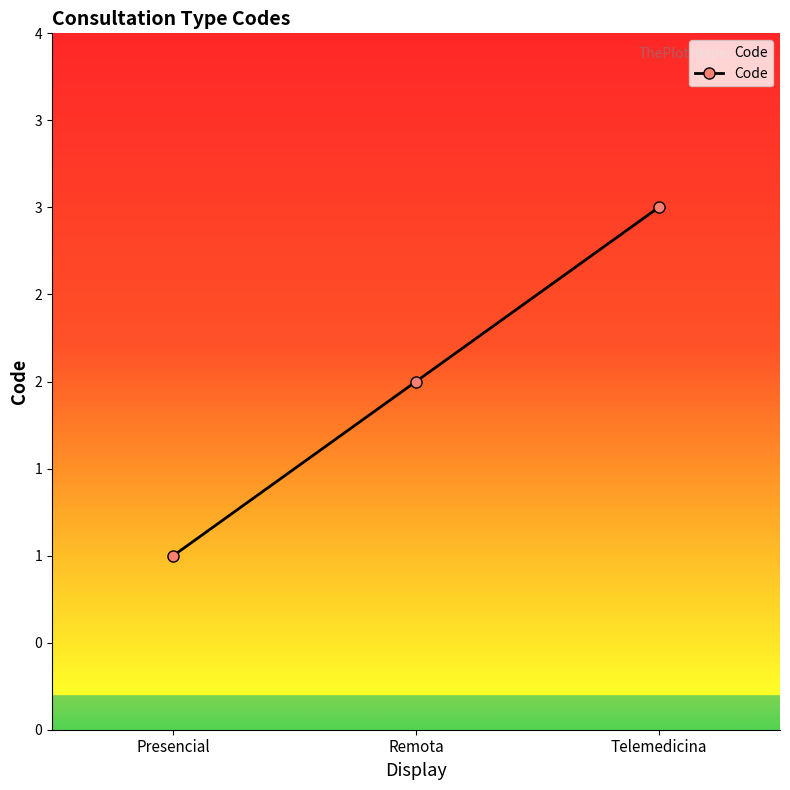

What is the ratio of the value at Remota to the value at Telemedicina?

0.7